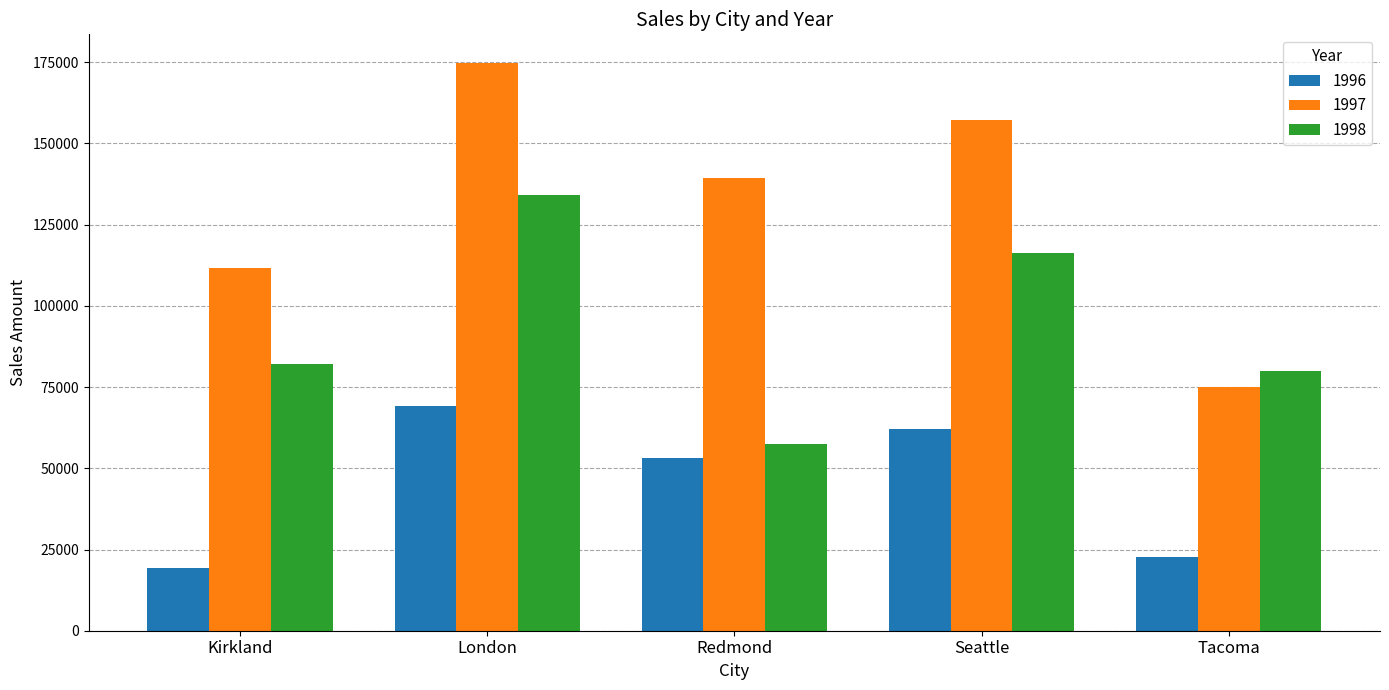

Which series has the widest spread of values?

1997